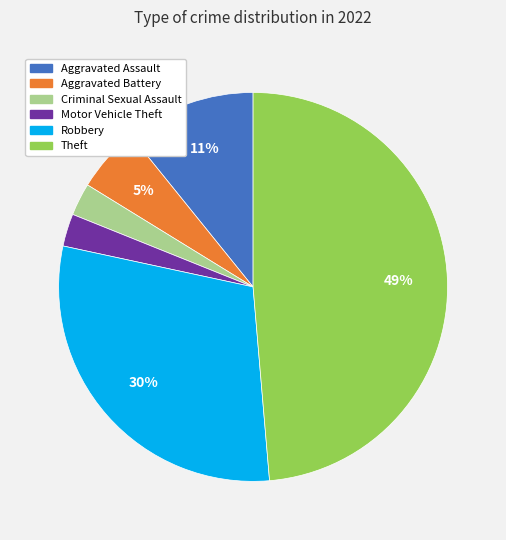

Is there a majority slice in this chart?

No